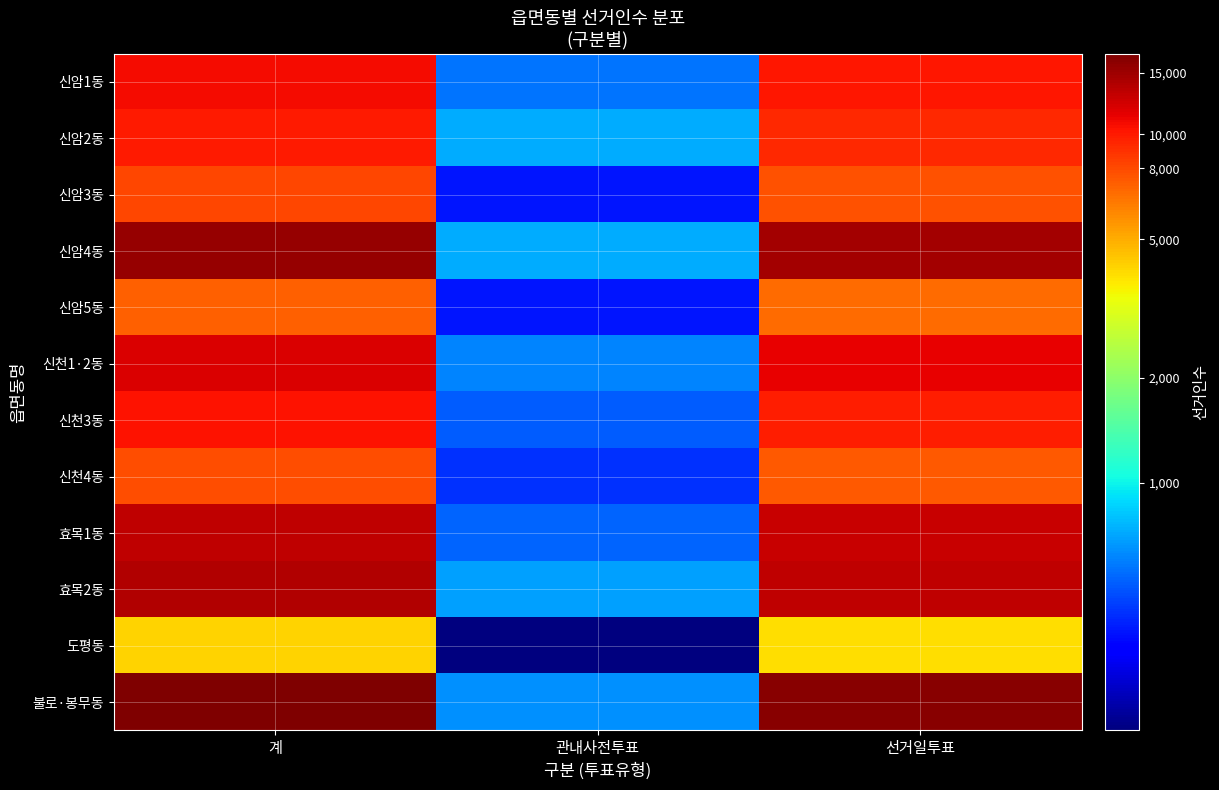

Which series has the largest total across all categories?

불로·봉무동